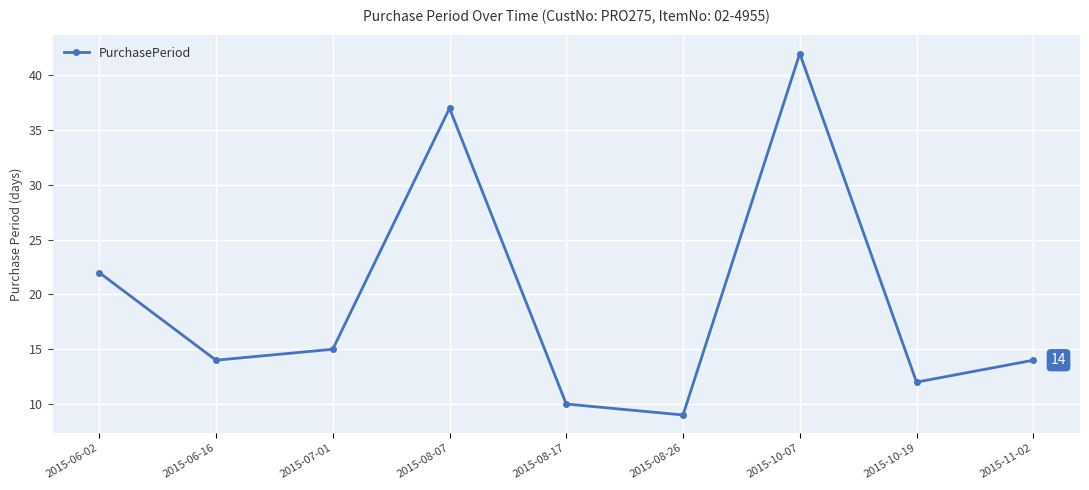

What is the change in value from 2015-06-16 to 2015-07-01?

+1